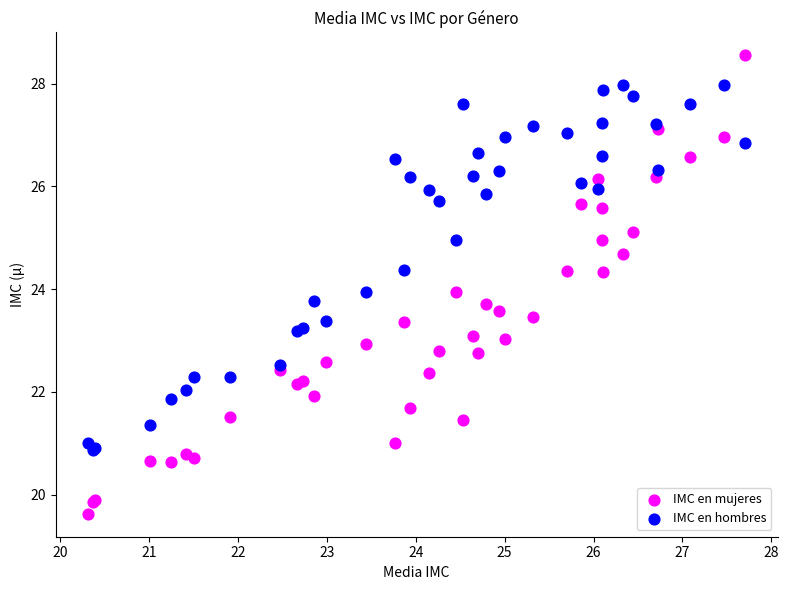

Which series has the largest Y range (max minus min)?

IMC en mujeres